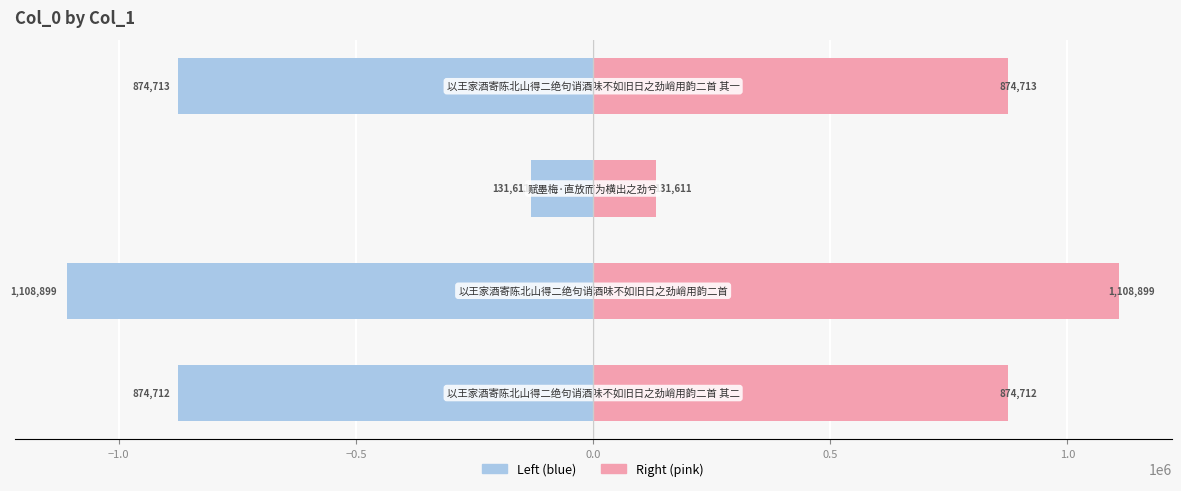

How many groups of bars are there?

4